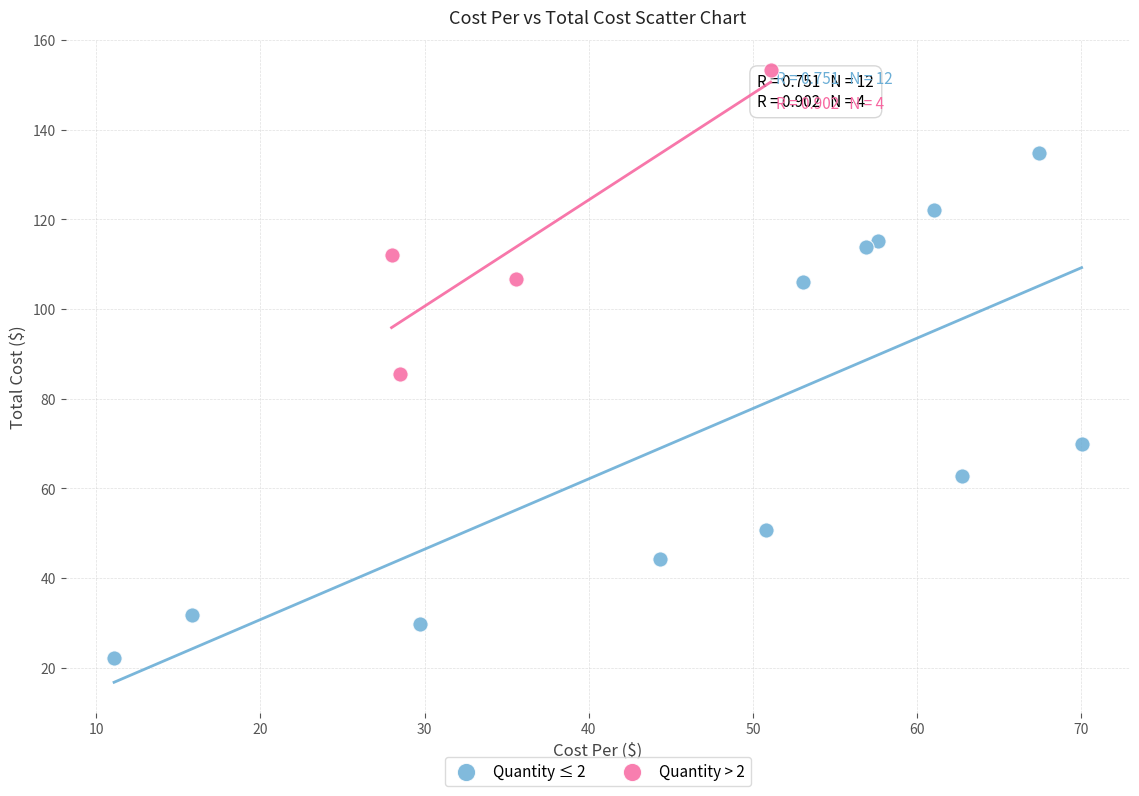

Which series reaches the maximum Y coordinate?

Quantity > 2